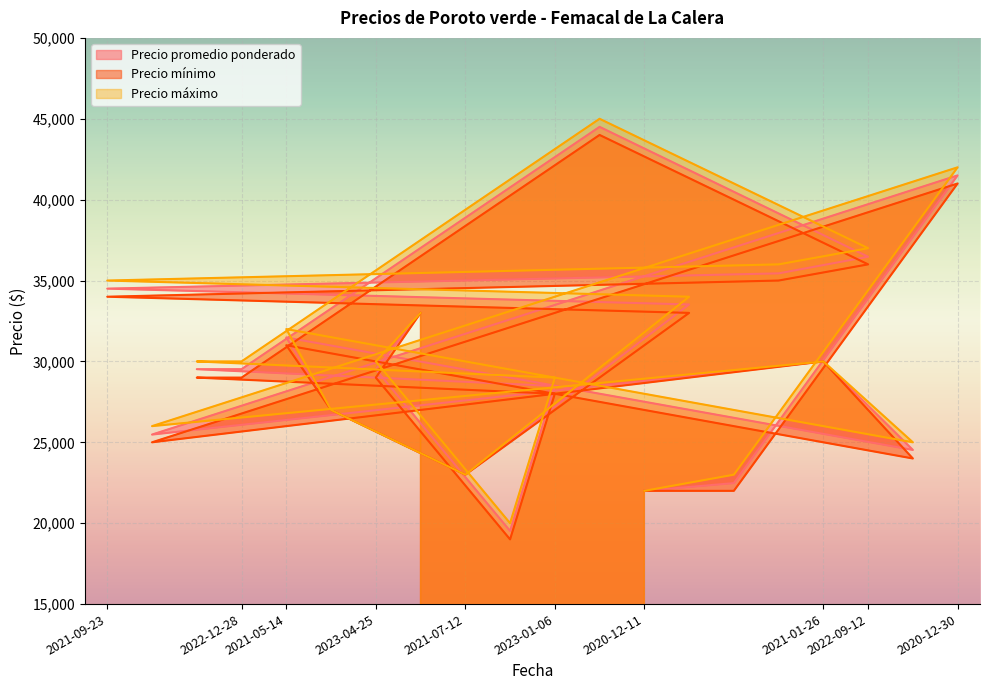

At which category is the sum across all series the highest?

2022-11-08